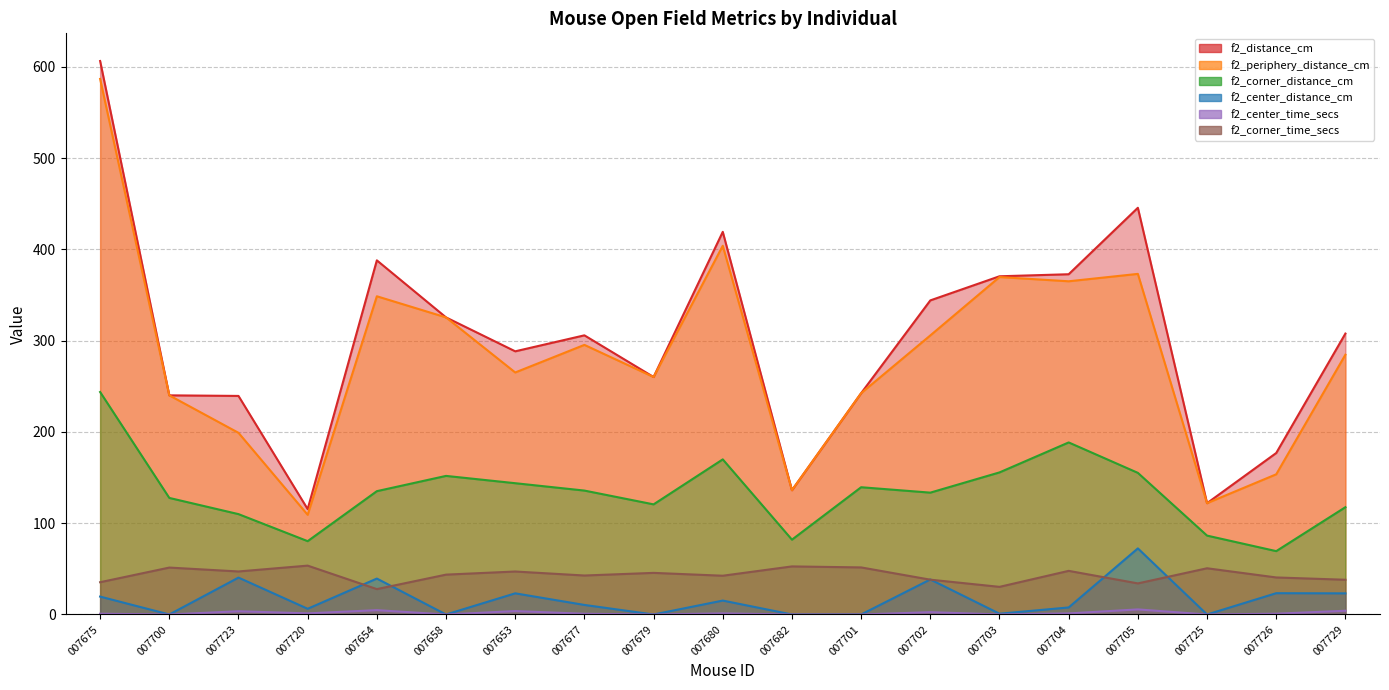

Is it true that f2_periphery_distance_cm equals 284.7 at 007729?

True